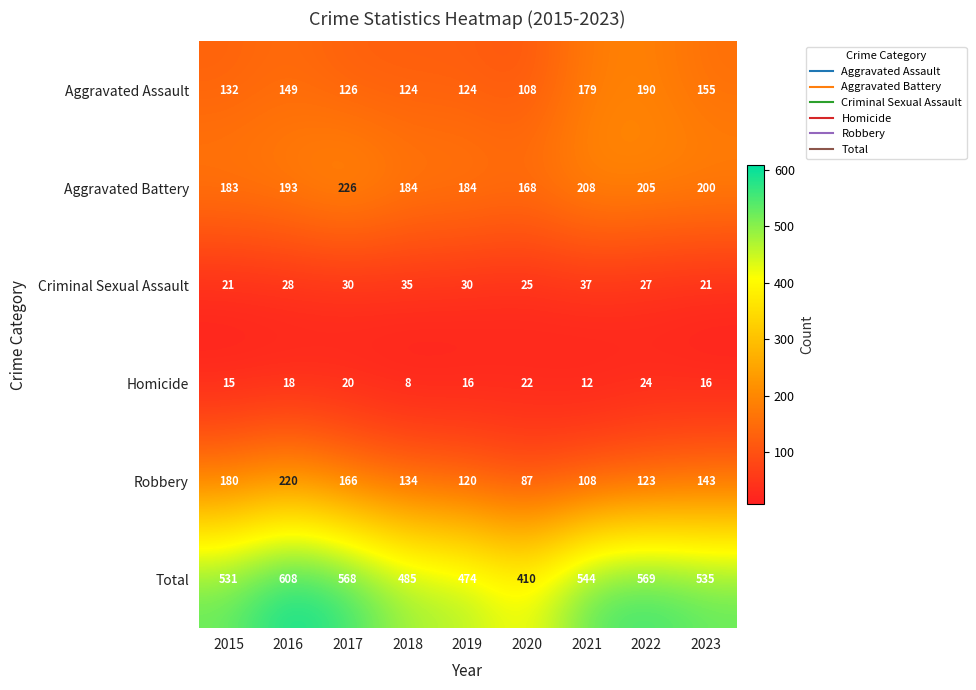

Rank the series at 2018 from highest to lowest value.

Total, Aggravated Battery, Robbery, Aggravated Assault, Criminal Sexual Assault, Homicide